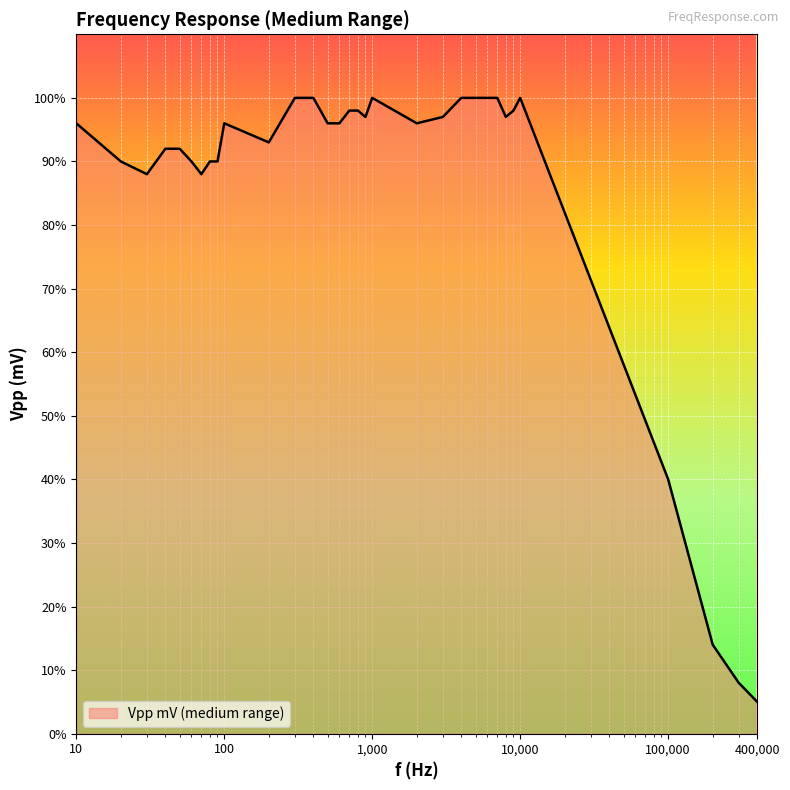

What is the smallest value displayed?

5